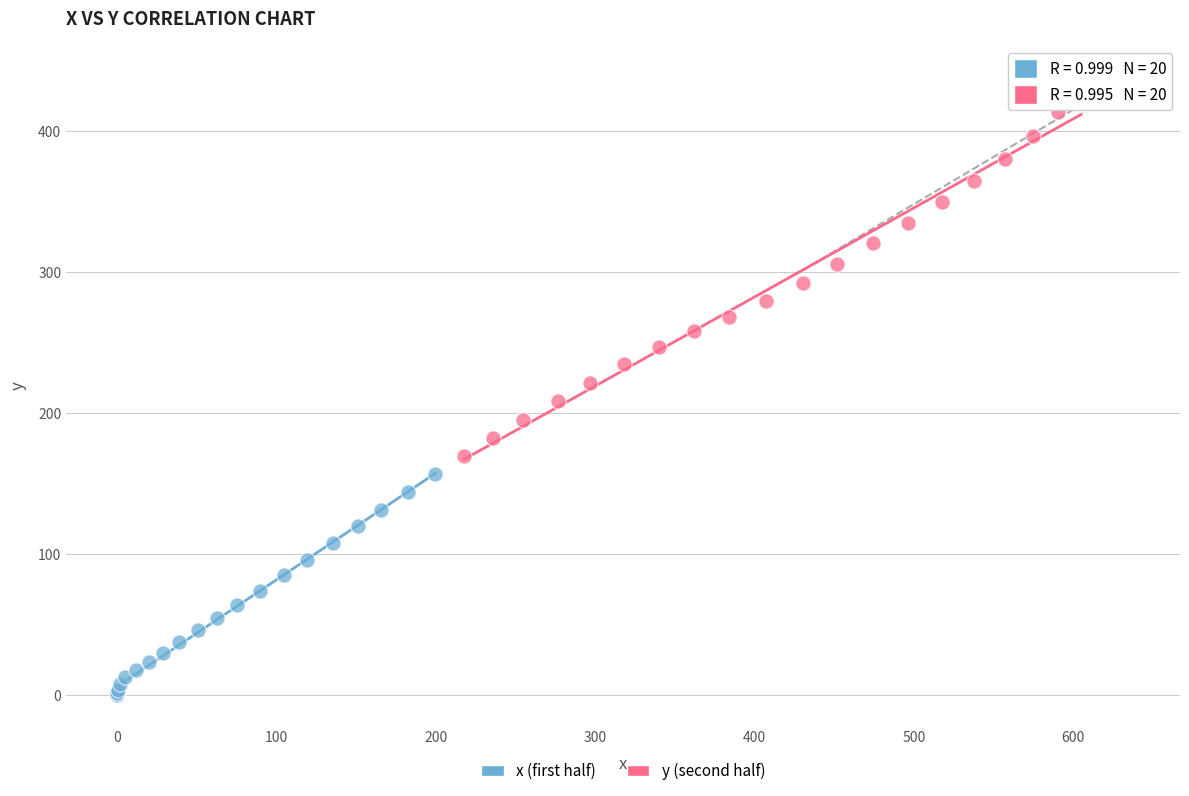

Which series reaches the maximum Y coordinate?

y (second half)